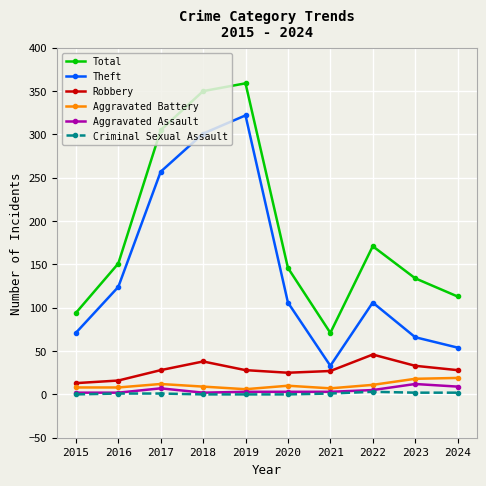

True or false: Aggravated Battery and Criminal Sexual Assault intersect in this chart.

False